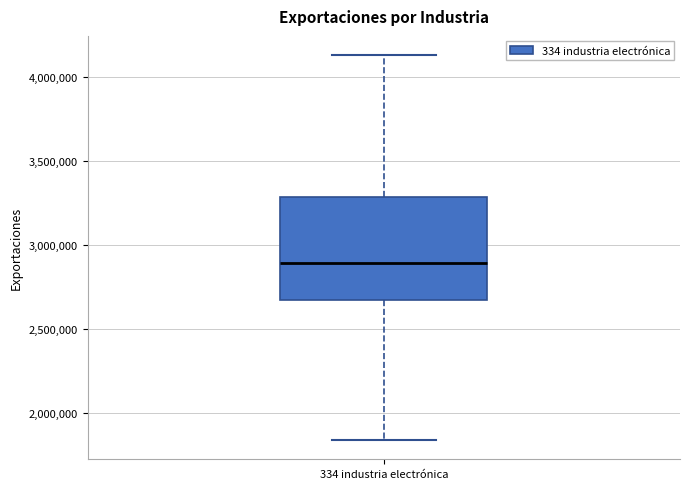

Read this box plot against the y-axis: the position of the median line, the range covered by the box, and the ends of both whiskers. The values are not printed on the chart, so give them approximately, as read against the axis.

median 2900000, box 2650000 to 3300000, whiskers 1850000 to 4150000